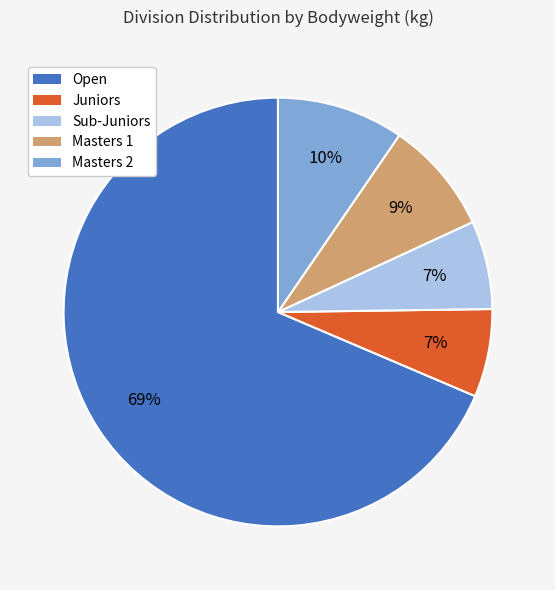

Approximately how many times larger is the value at Masters 2 compared to Masters 1?

1.1